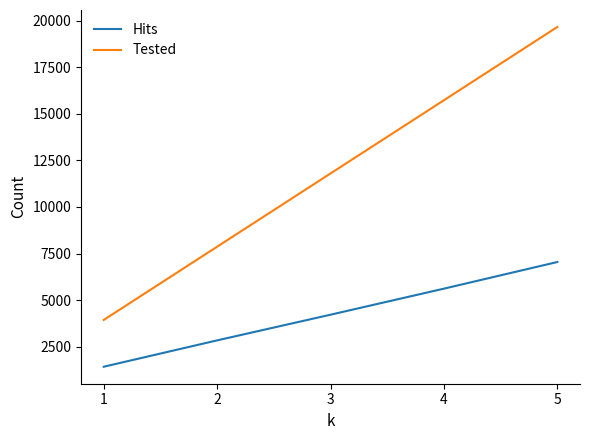

Between 3 and 4, which series saw the biggest shift?

Tested